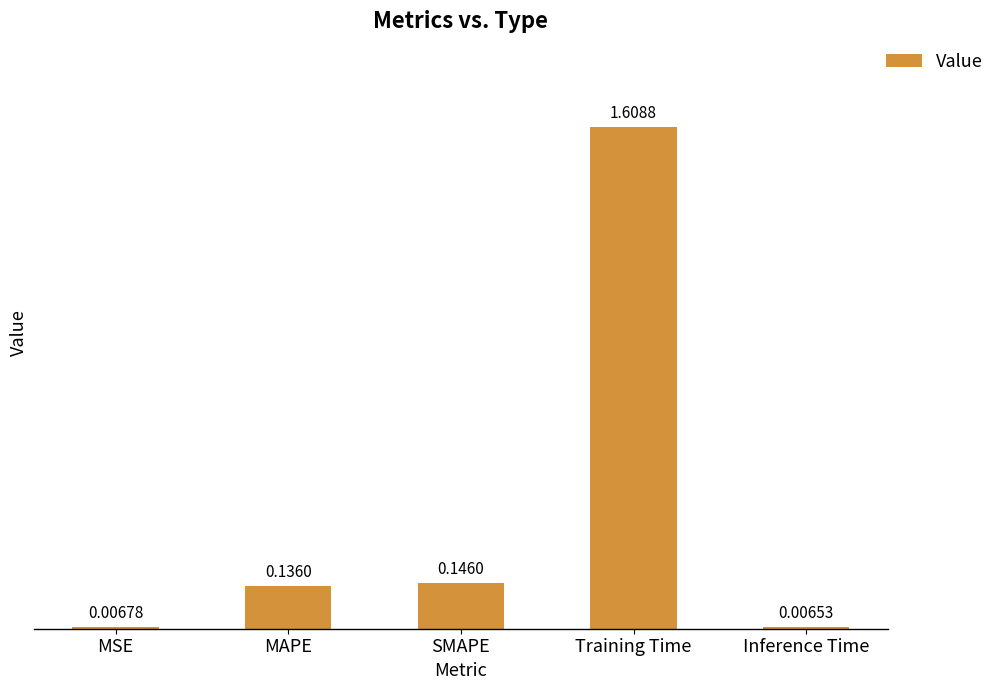

What is the sum of the values at SMAPE and Training Time?

1.8